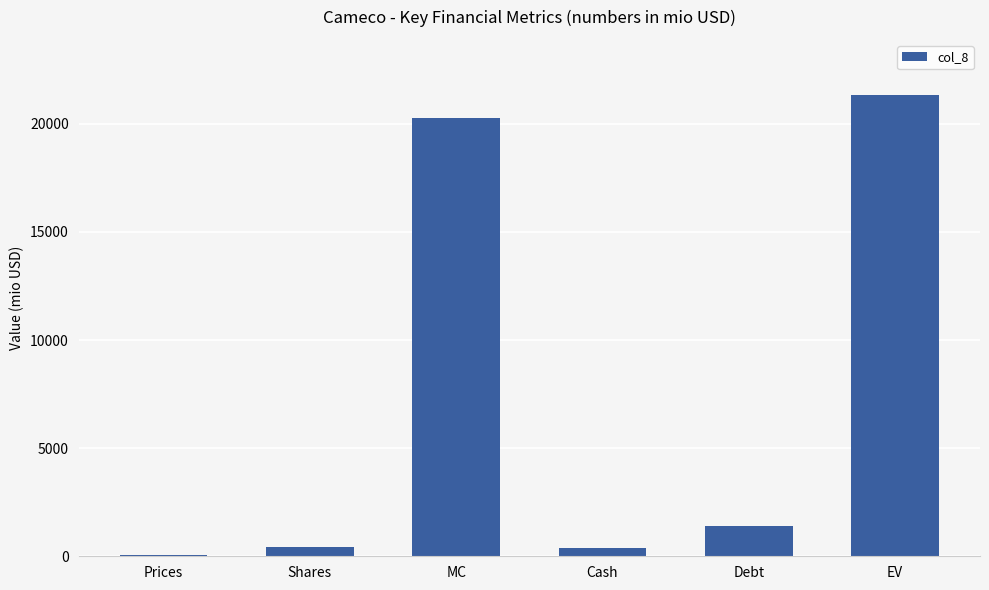

What is the greatest value displayed?

21325.1